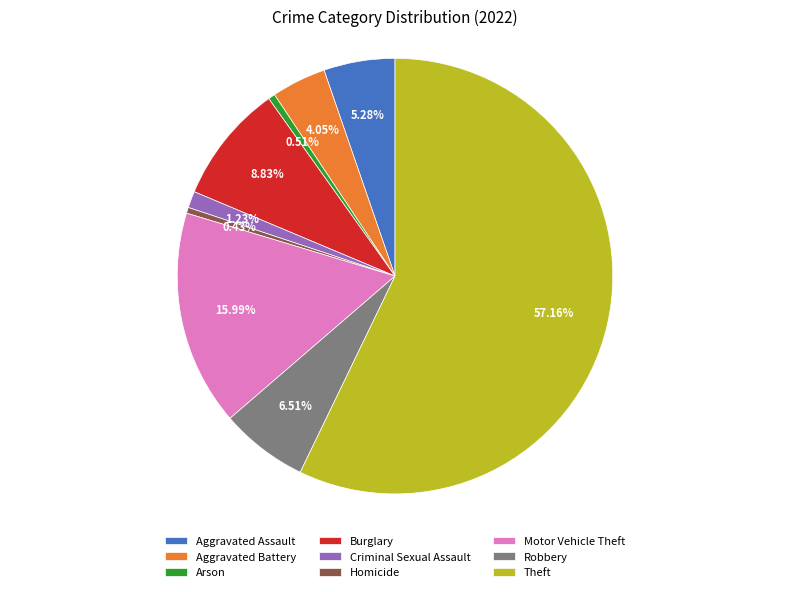

To the nearest percent, what is the difference between the largest and smallest slice percentages?

57%